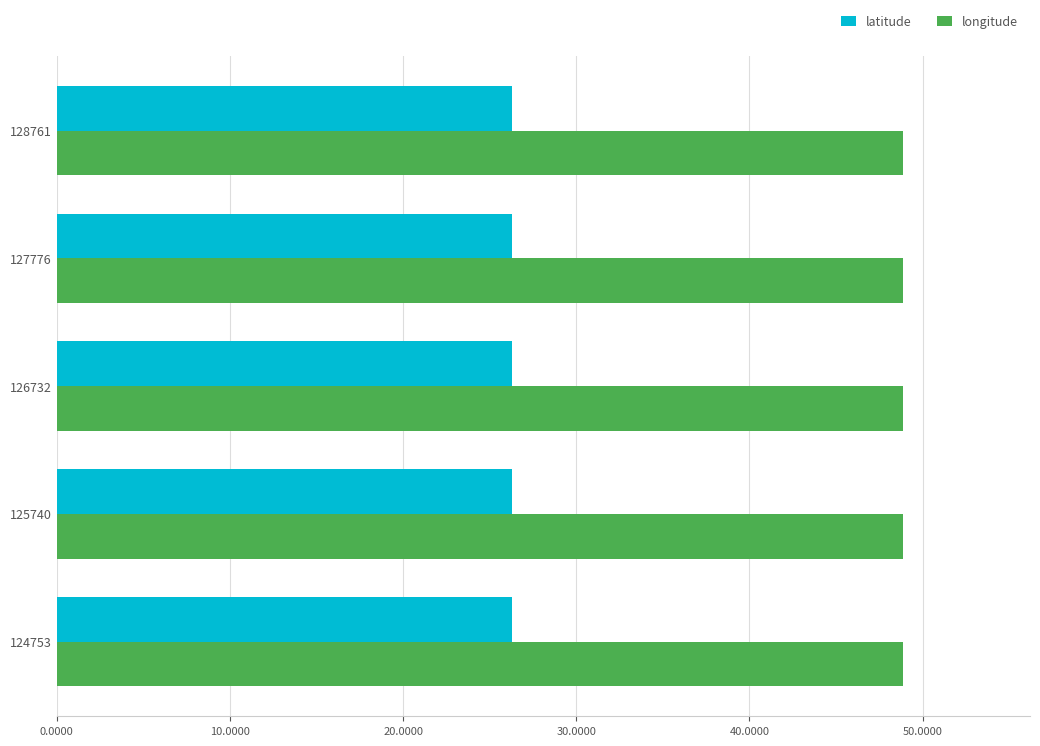

What is the average value of the longitude series?

48.9